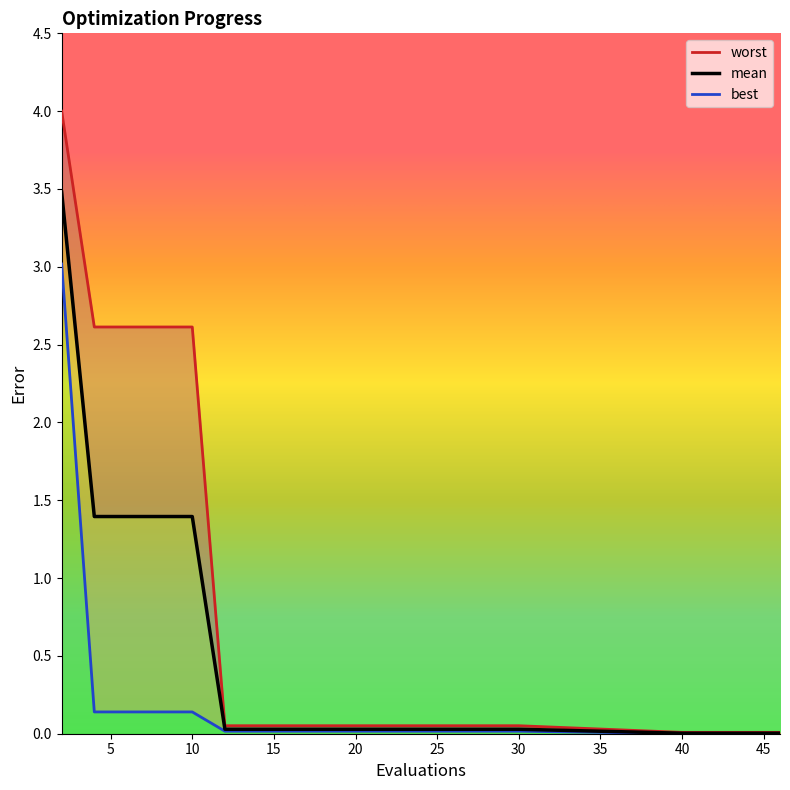

What is the value of the worst point at the 7th from the left?

0.1